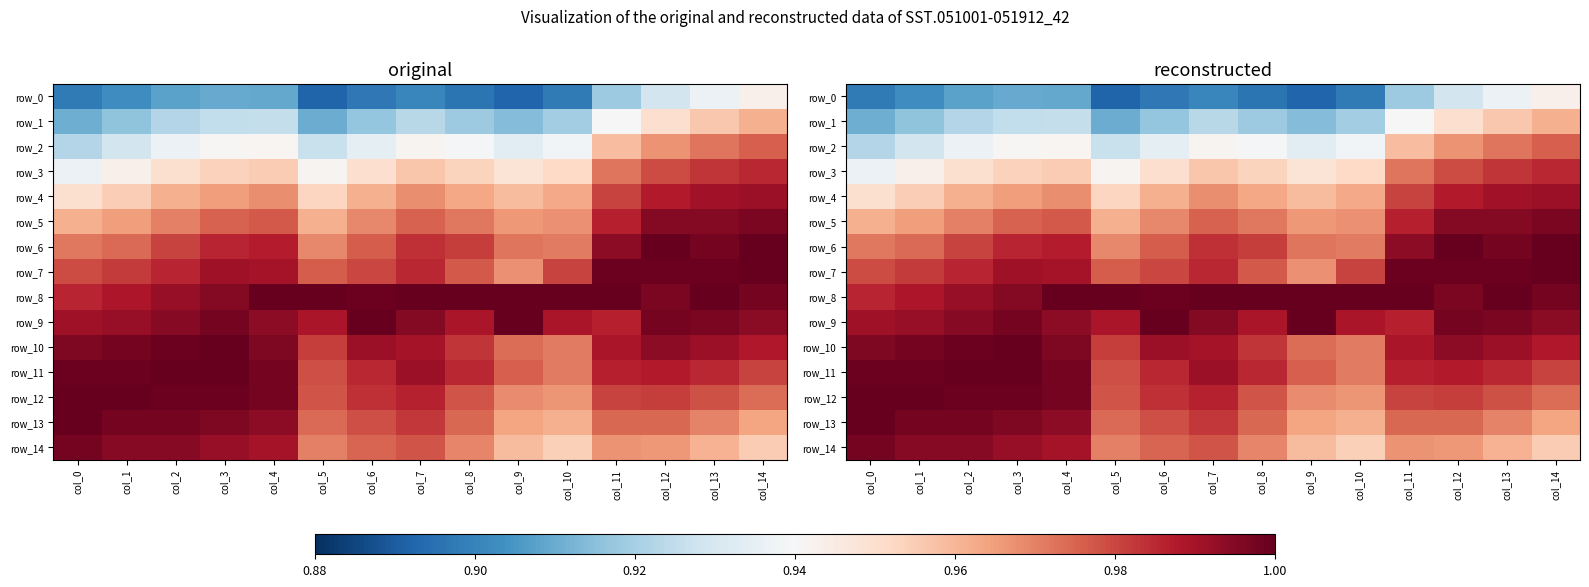

Rank the categories by row_14 value from highest to lowest.

col_0, col_1, col_2, col_3, col_4, col_7, col_6, col_5, col_8, col_11, col_12, col_13, col_9, col_14, col_10